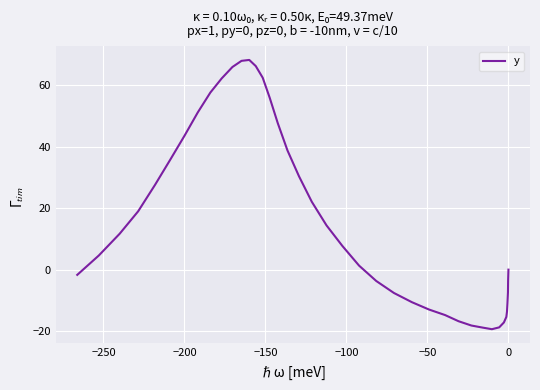

What is the sum of all values?

651.4